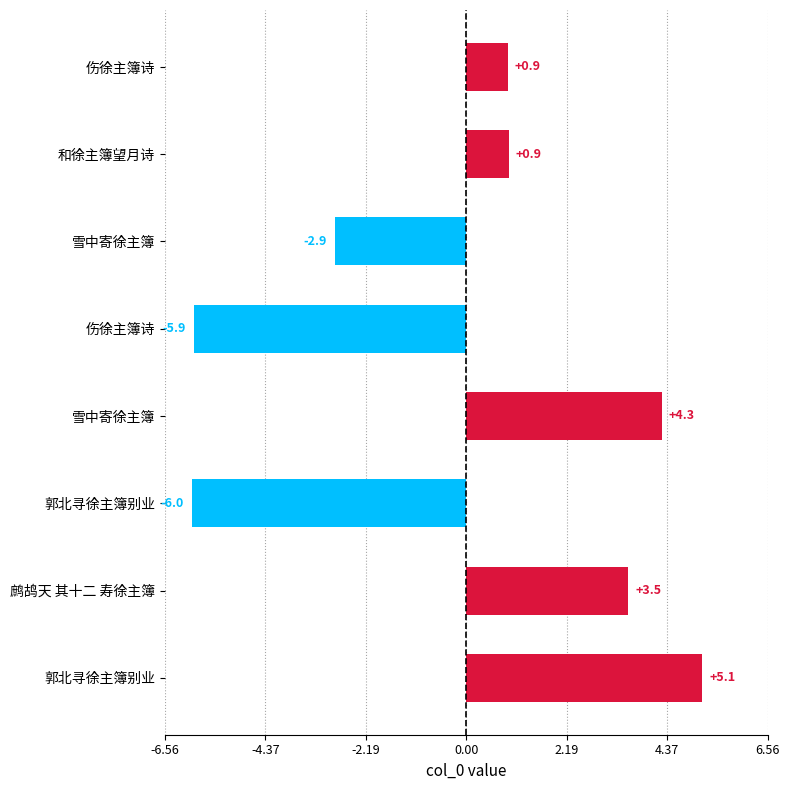

Are the bars horizontal?

Yes